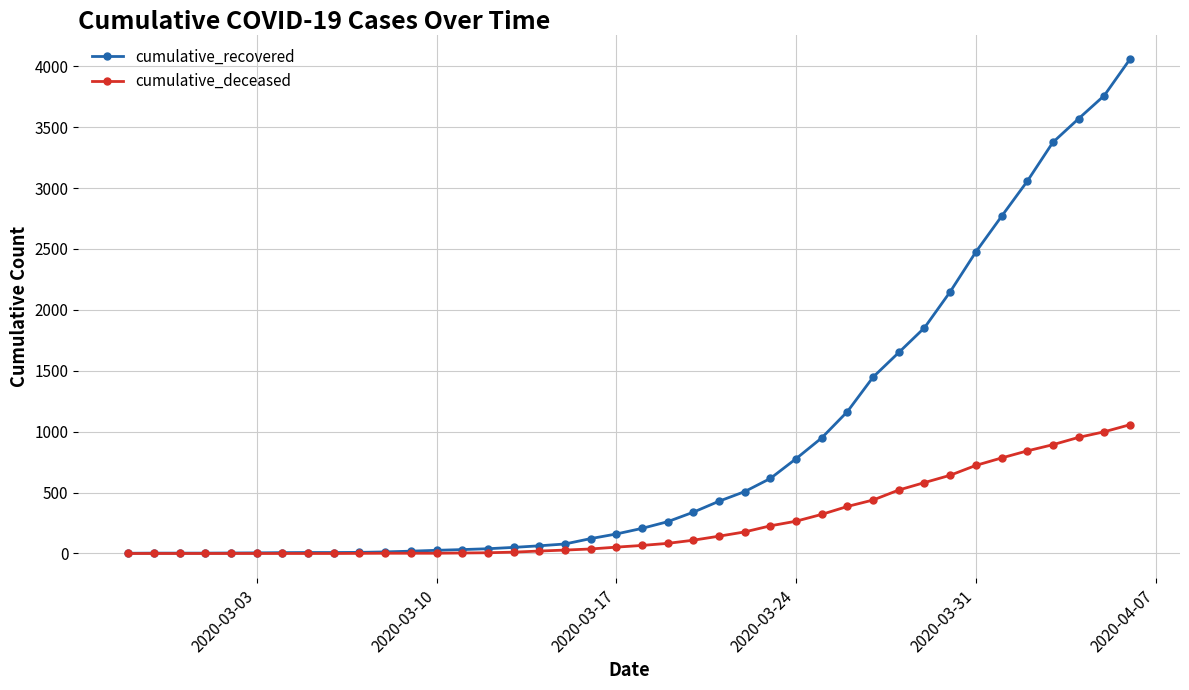

What is the difference between the maximum and second lowest values in the cumulative_deceased series?

1057